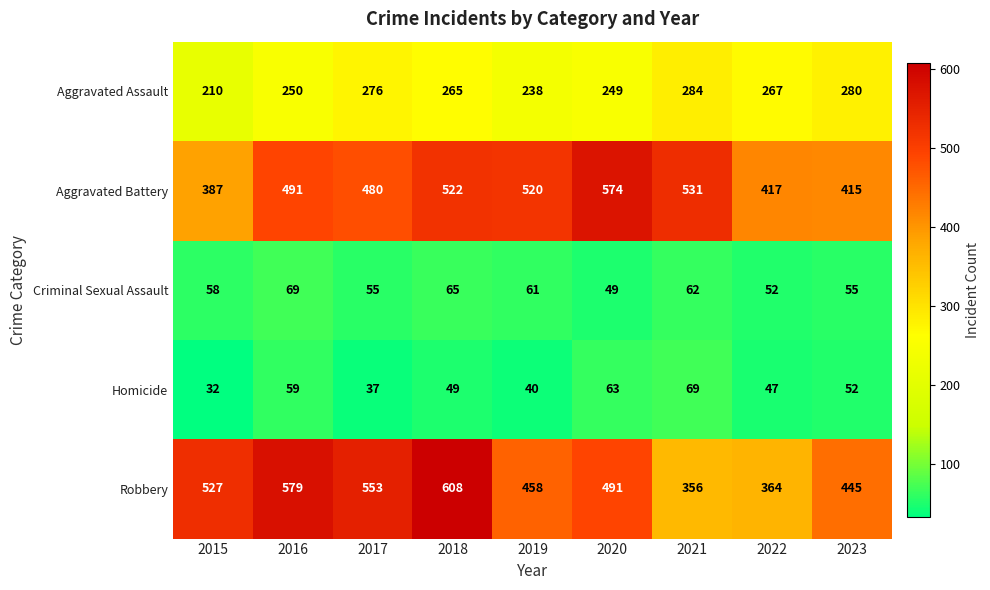

What is the sum of the Homicide values at 2022 and 2023?

99